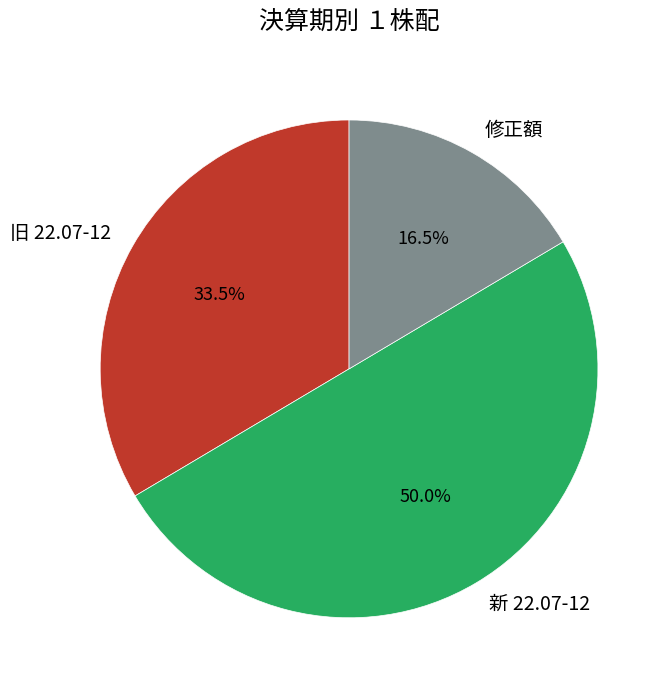

Does 修正額 account for over 50% of the chart?

No